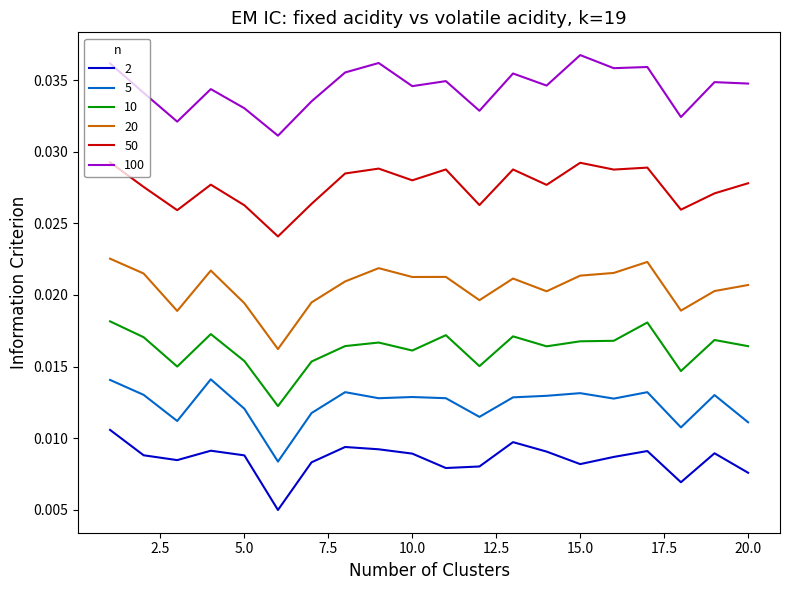

List the series in order of their peak value, lowest first.

2, 5, 10, 20, 50, 100